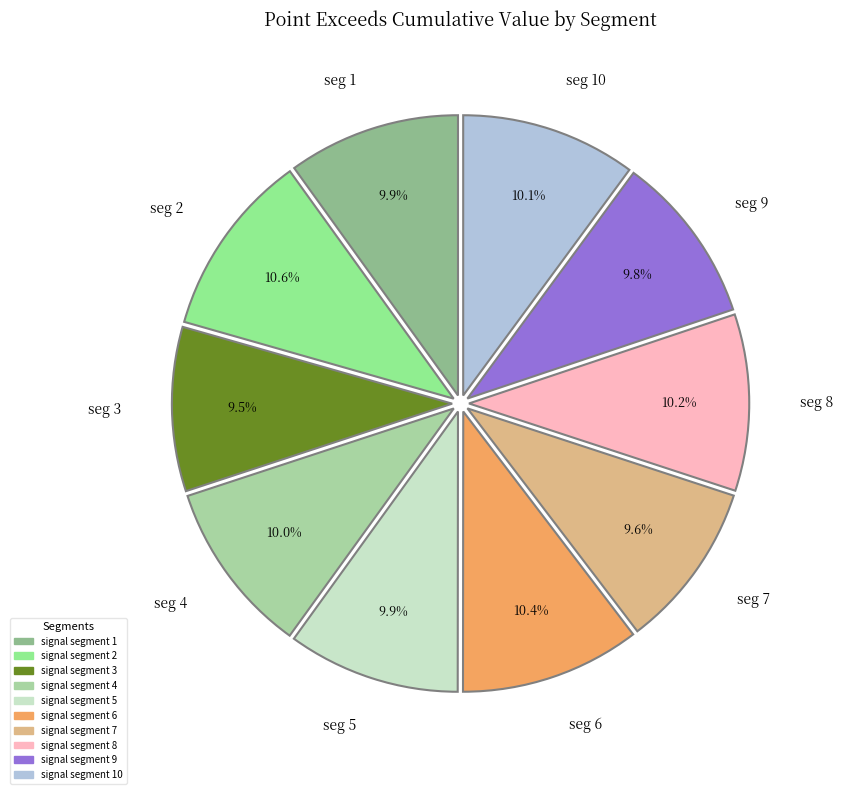

Count the number of slices in the pie.

10